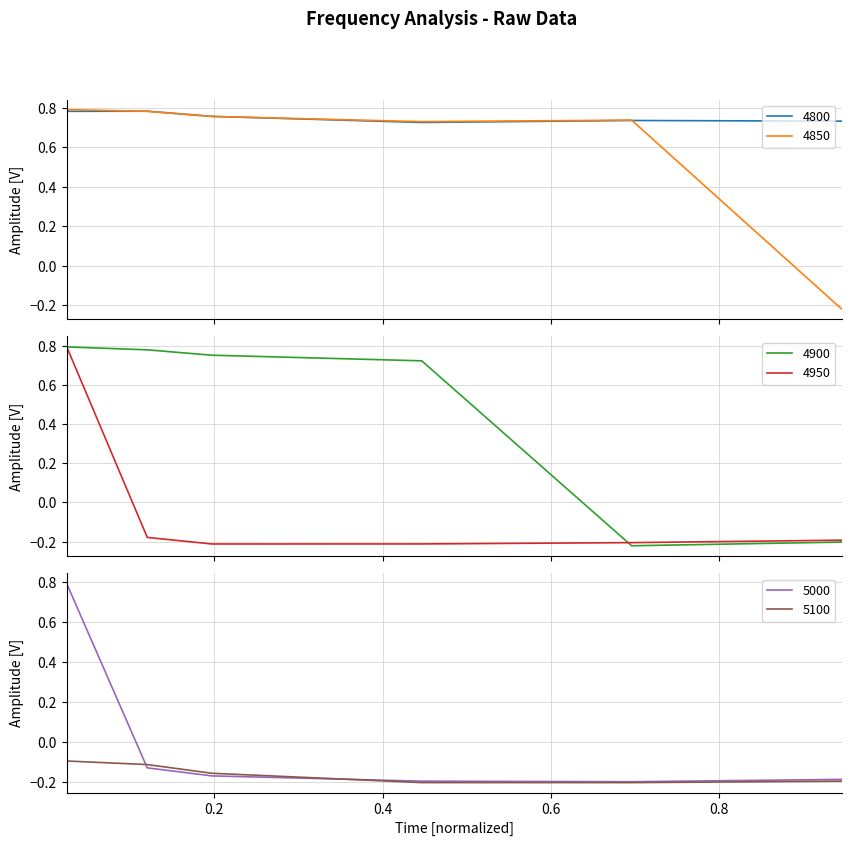

Does the chart display data point markers on the line(s)?

No